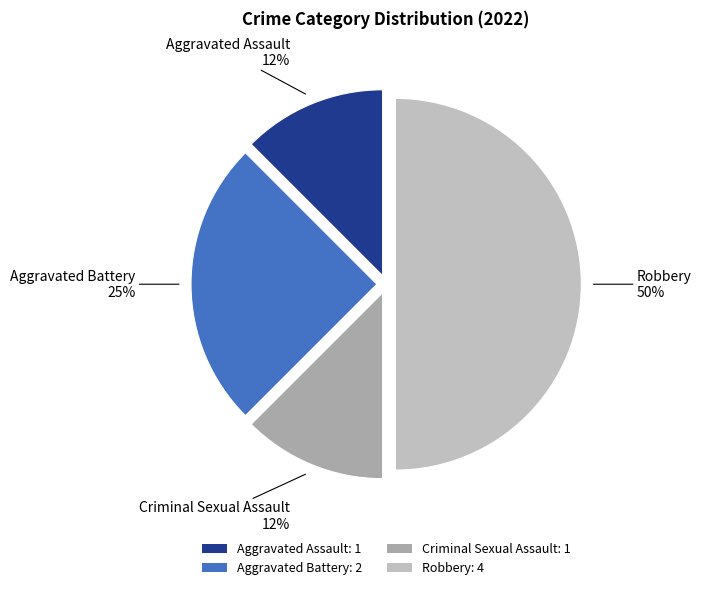

Is it true that Aggravated Assault is 24% of the pie?

False